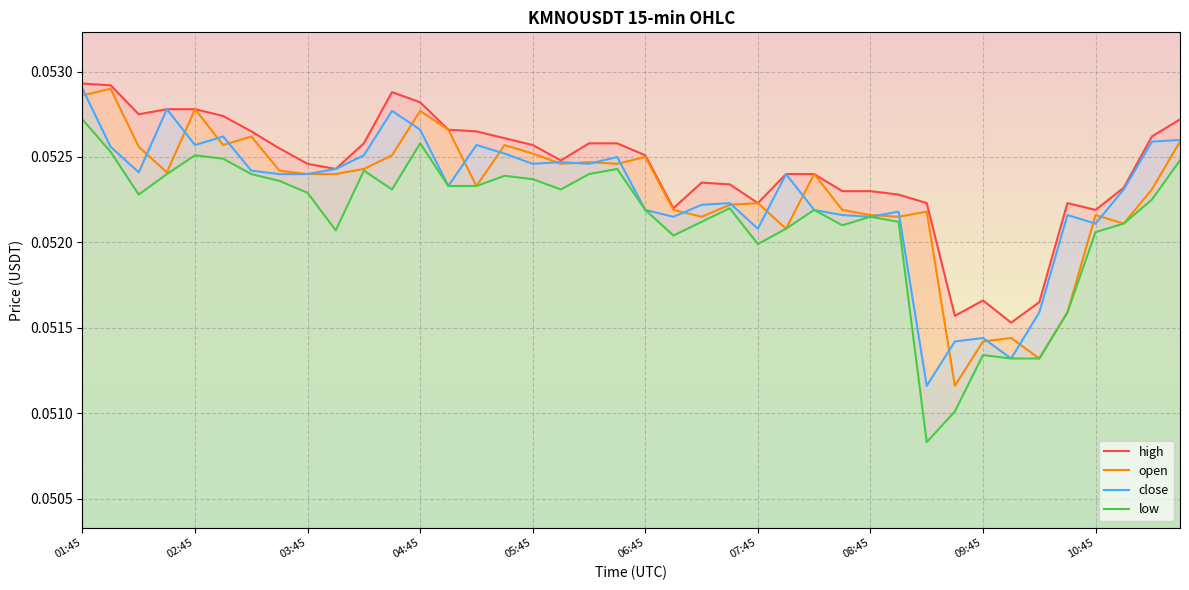

Which series has the largest range (max minus min)?

low